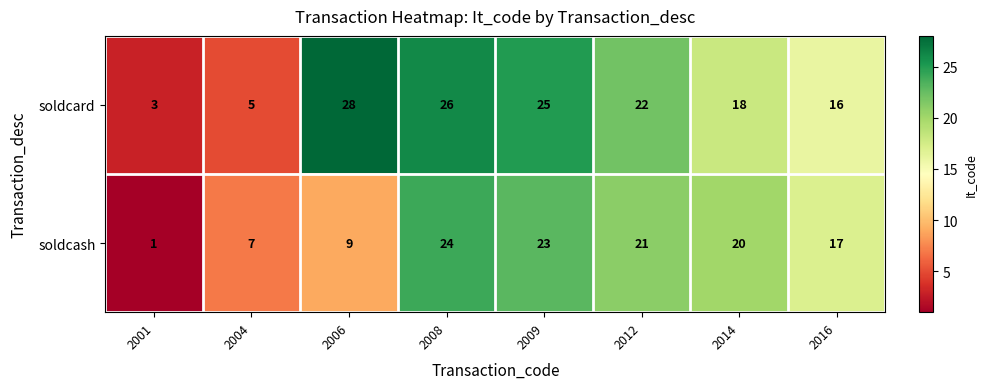

What is the difference between the maximum and minimum values in the soldcard series?

25